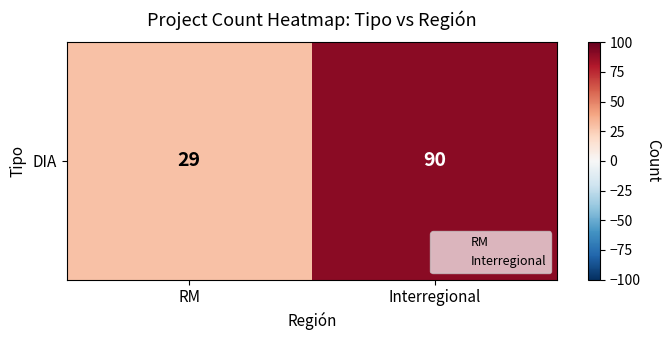

What is the sum of the values at Interregional and RM?

119